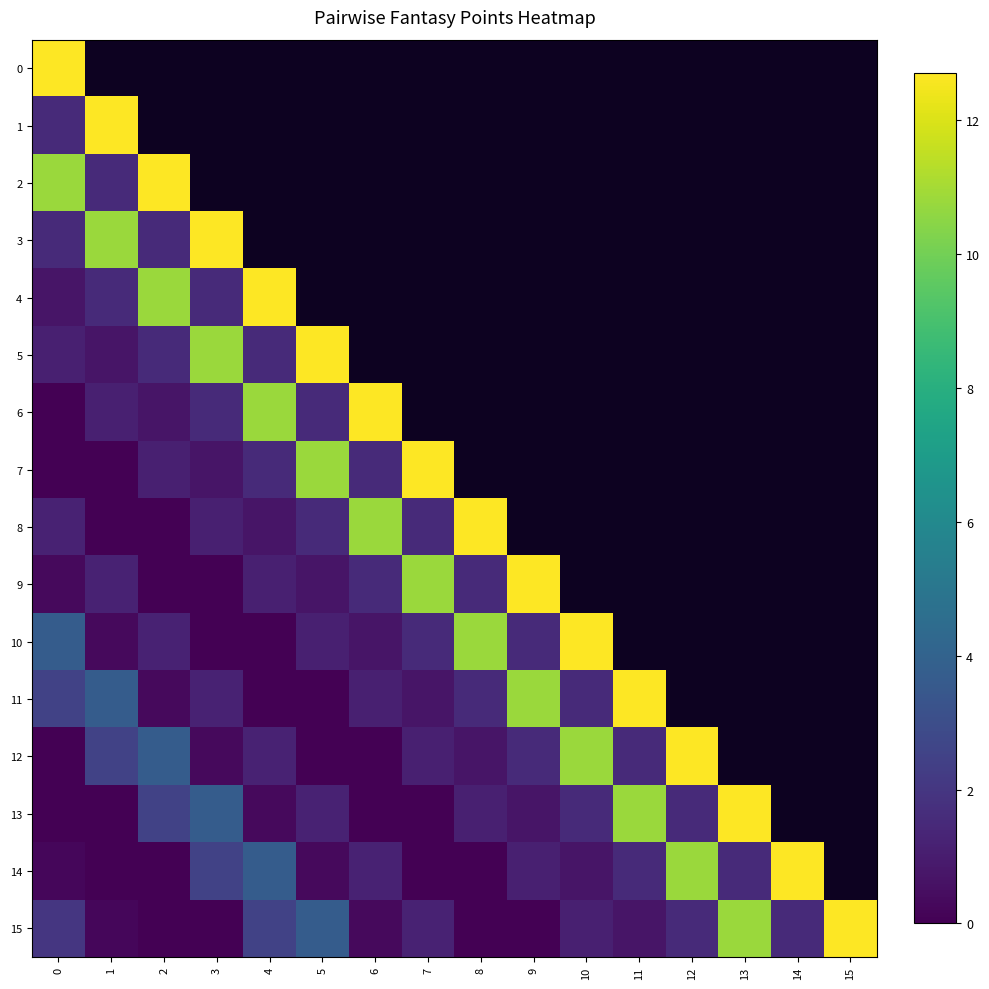

At how many categories does at least one series exceed 9?

16